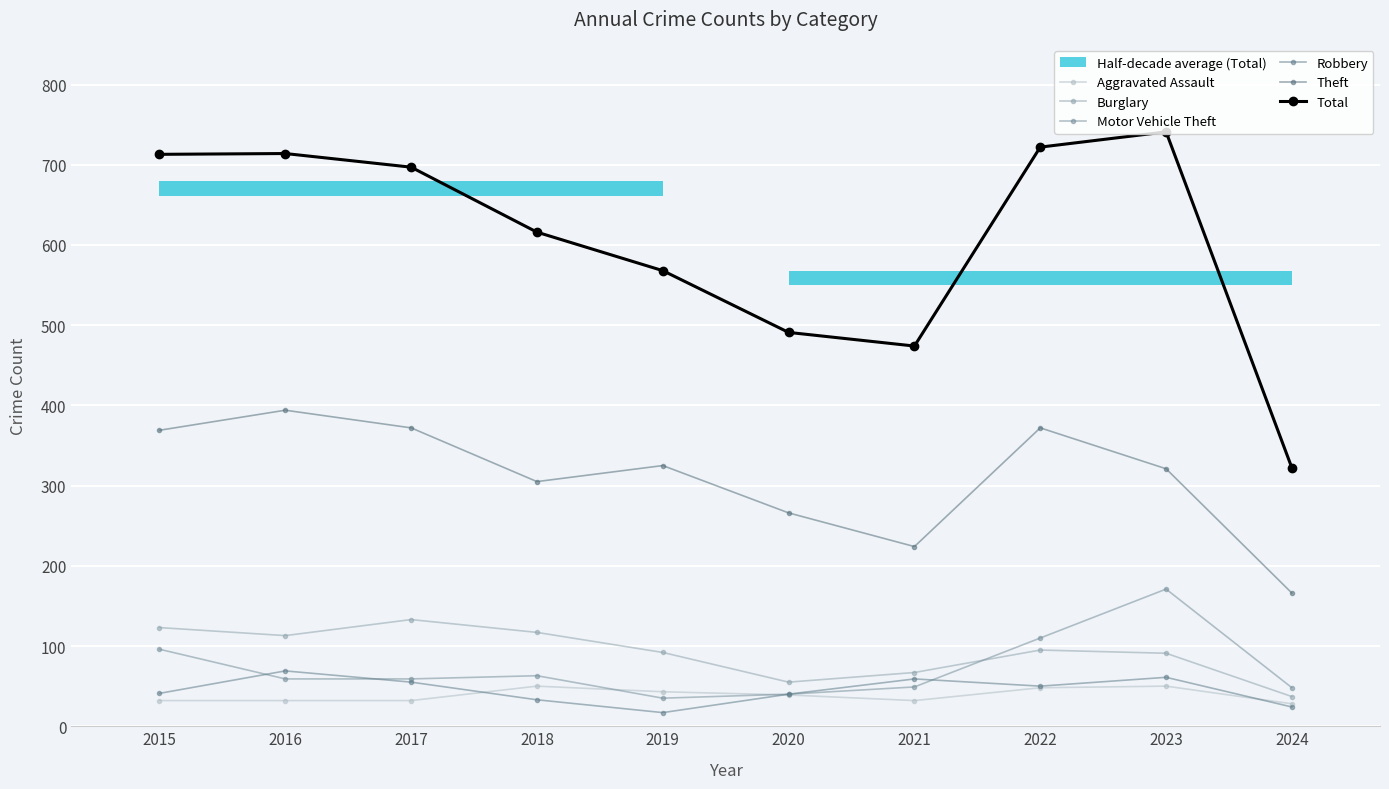

What are all the series names shown in the legend?

Aggravated Assault, Burglary, Motor Vehicle Theft, Robbery, Theft, Total